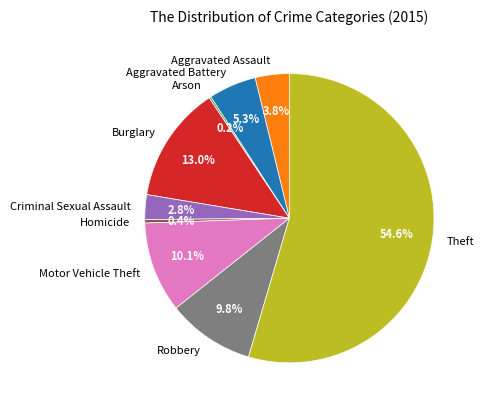

Which slice represents more than half of the pie?

Theft